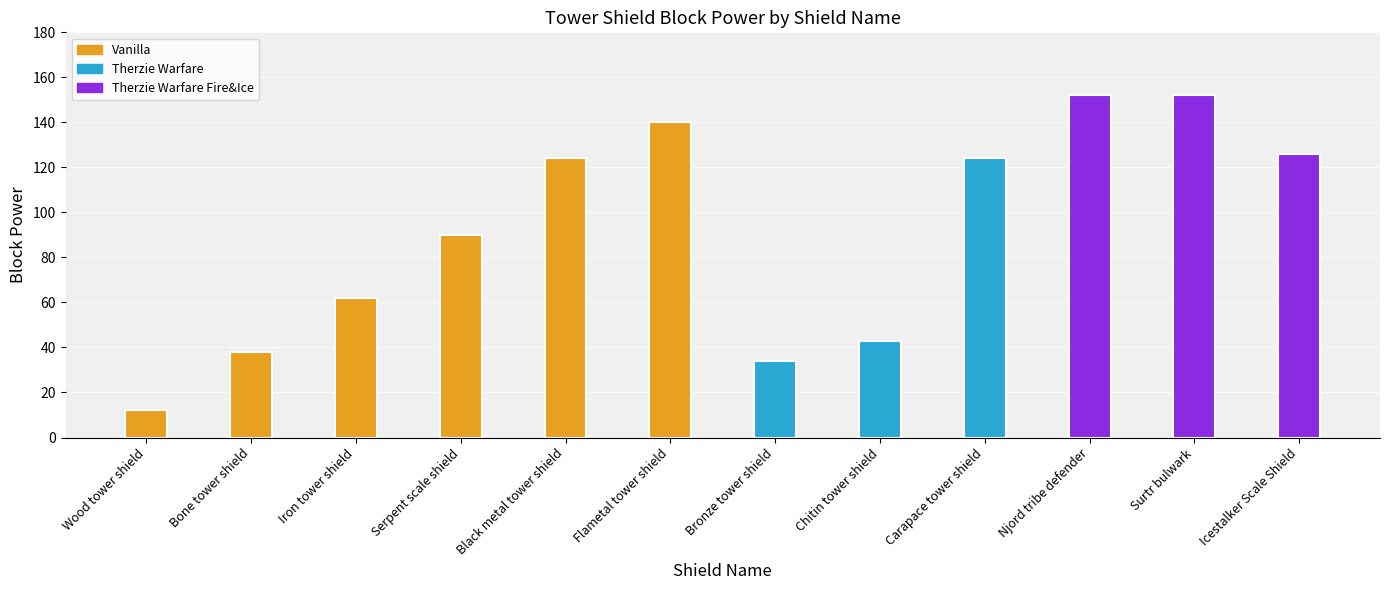

What is the value of the 6th bar from the left?

140